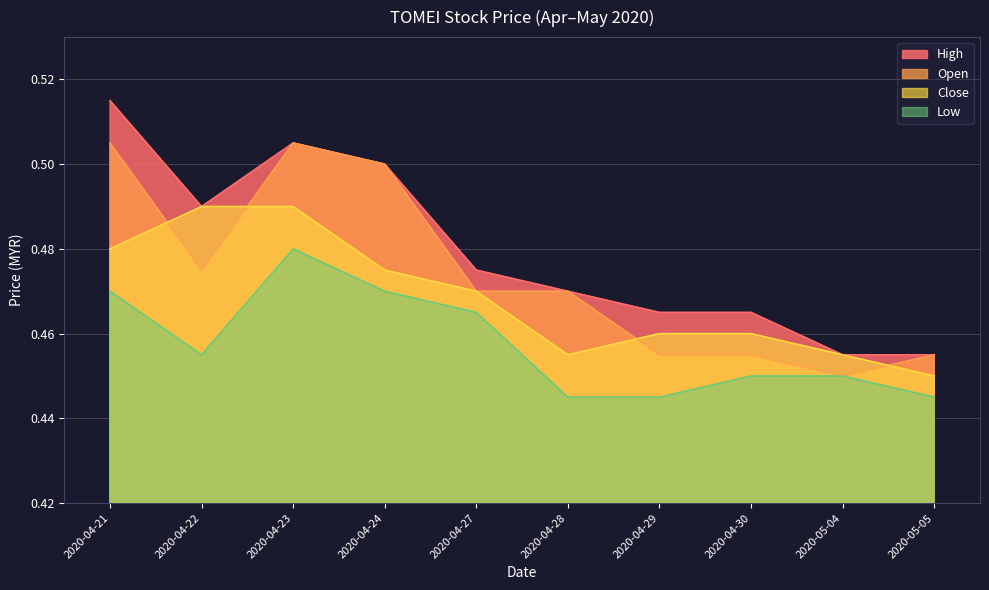

The value of close at 2020-04-28 is 0.8. True or false?

False